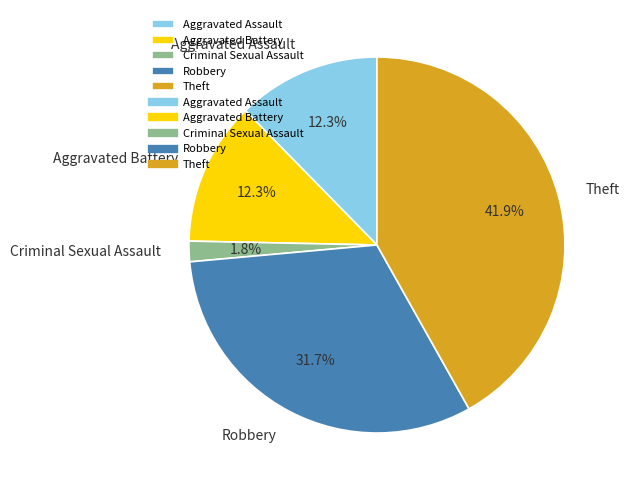

Does any single category account for the majority?

No